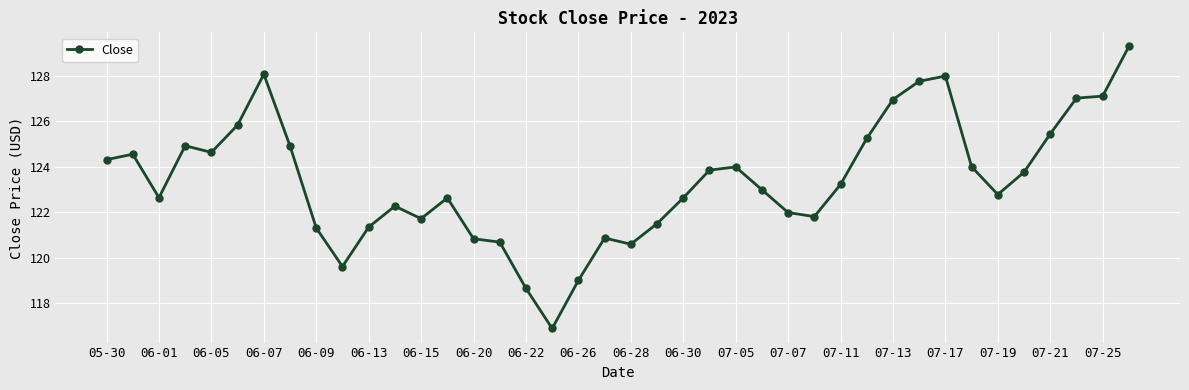

True or false: the data has more than 1 interior local peaks.

True